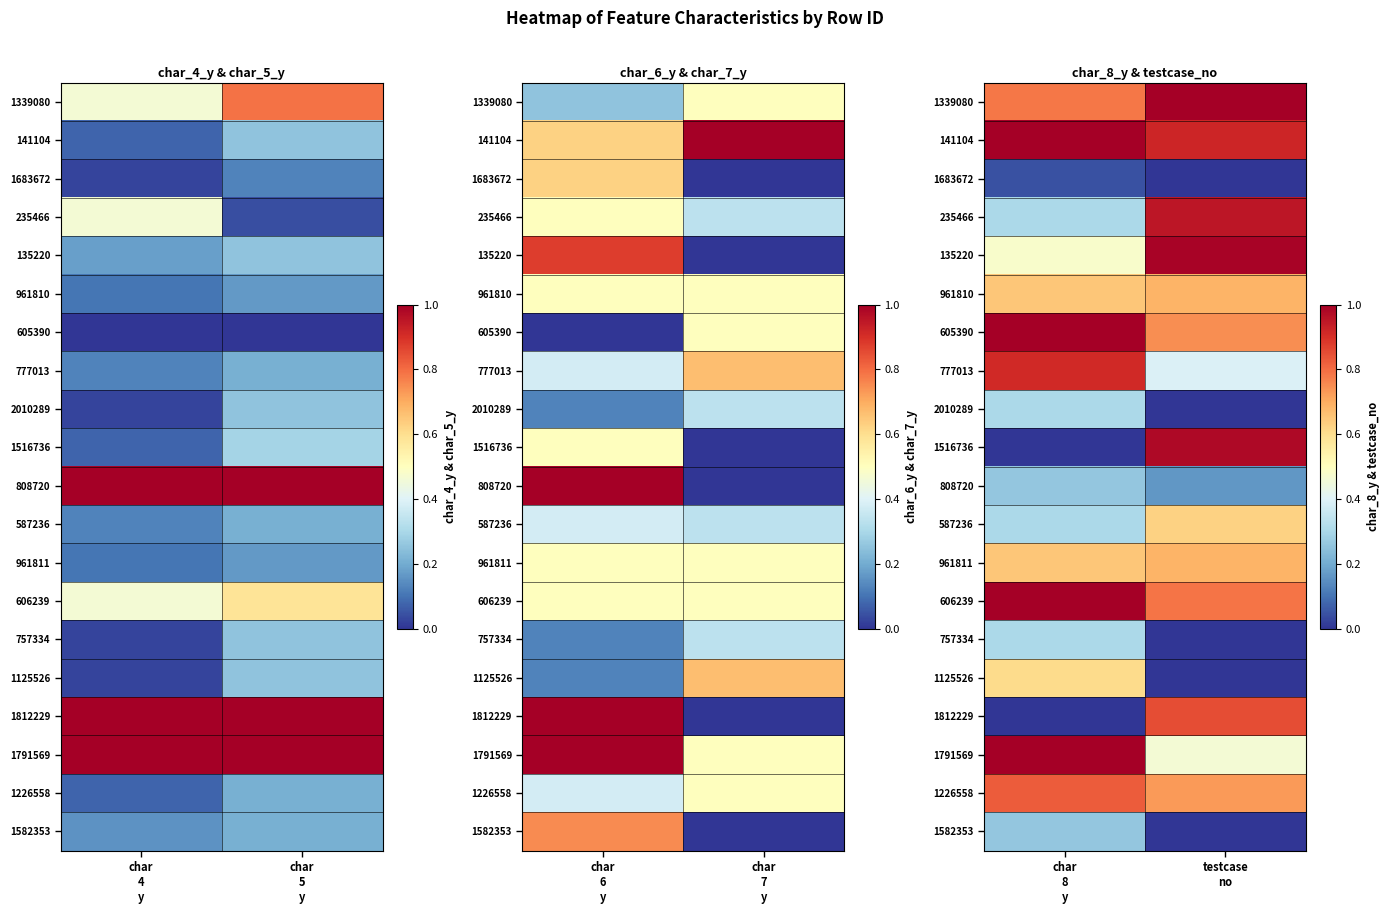

How many categories are shown in the chart?

2